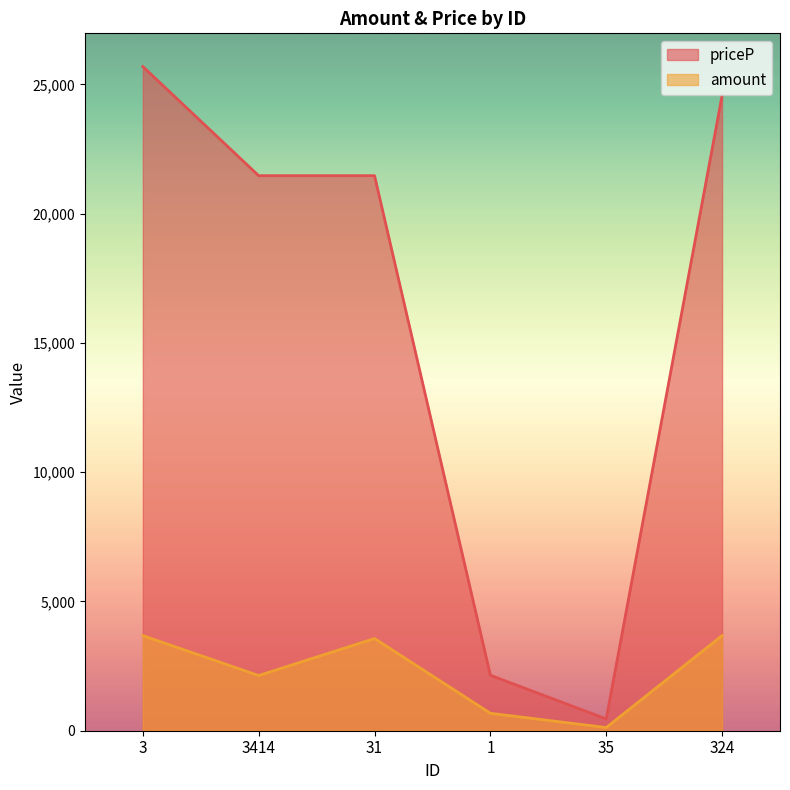

What is the label of the 6th point from the right?

3